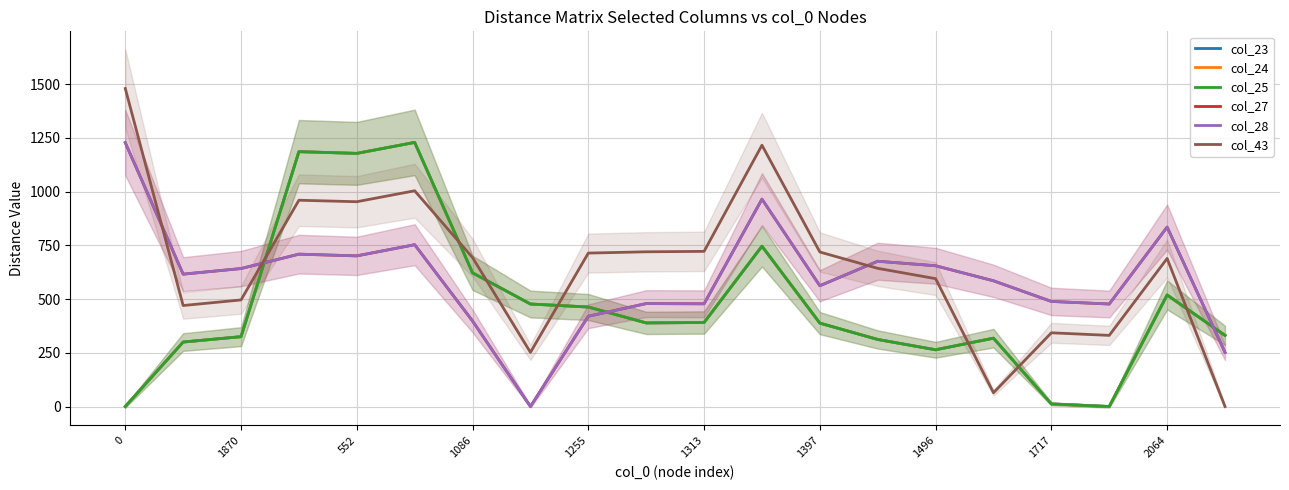

The value of col_27 at 17 is 826. True or false?

False